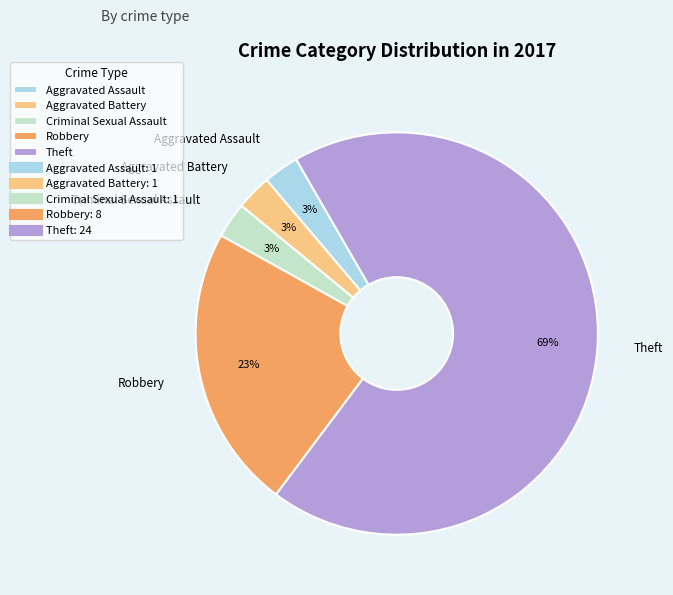

What percentage is the Criminal Sexual Assault slice, to the nearest percent?

3%